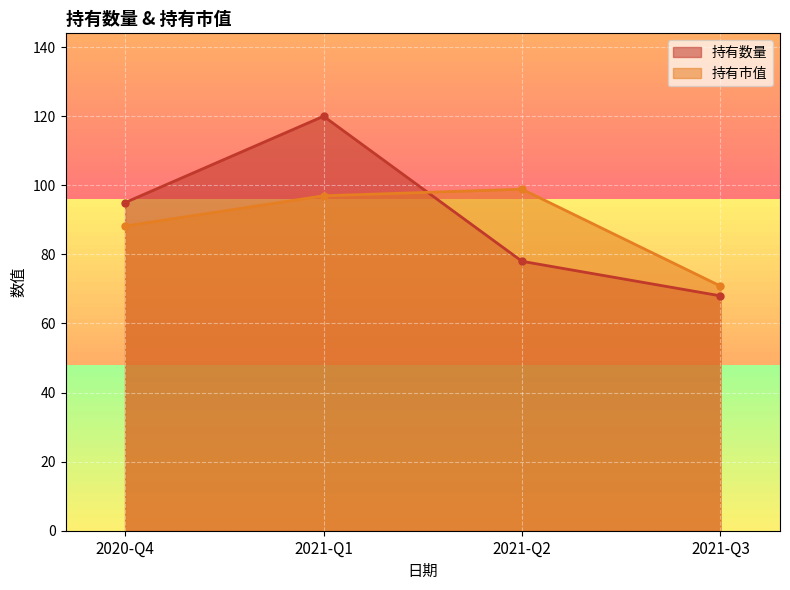

Is it true that 持有市值 equals 31.5 at 2021-Q1?

False